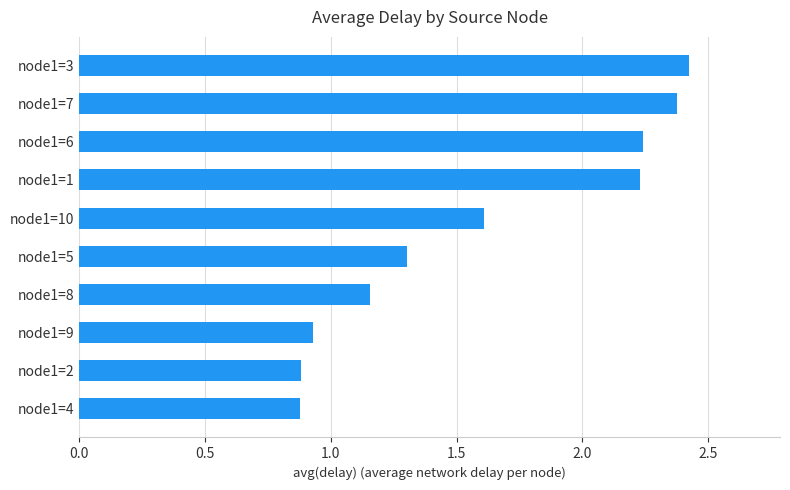

Approximately how many times larger is the value at node1=6 compared to node1=5?

1.7